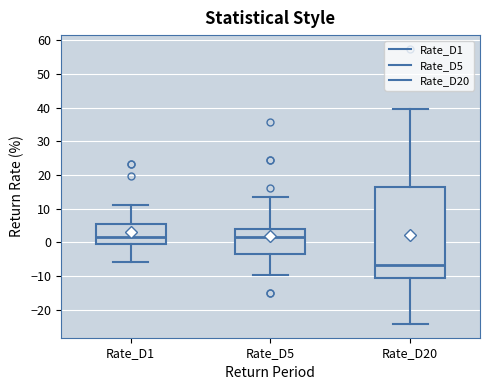

Which box's median line is the lowest?

Rate_D20